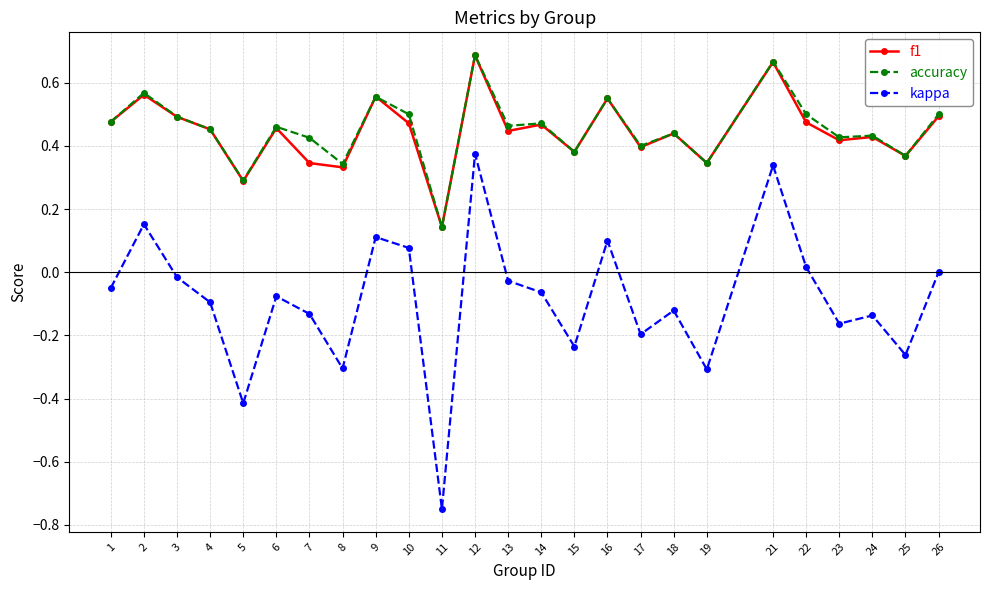

True or false: f1 has more than 2 points higher than both neighbors.

True